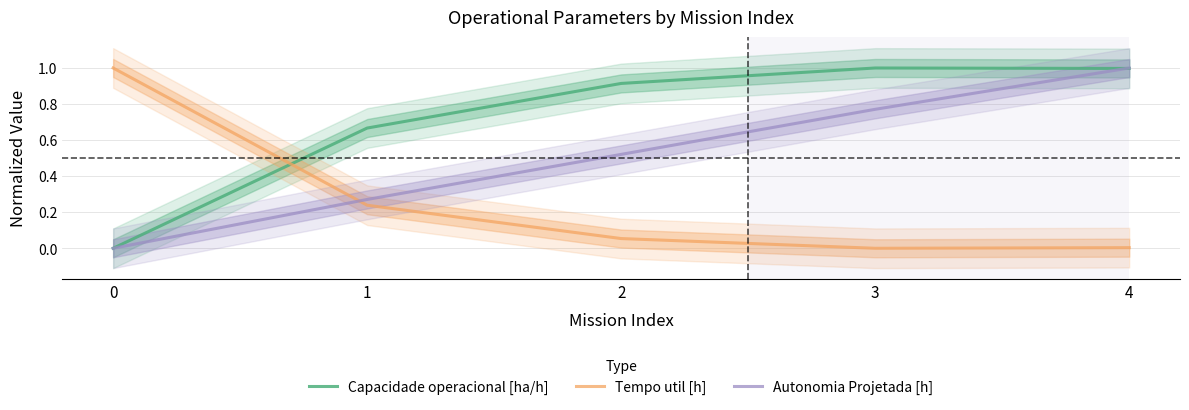

What is the total value across all series at 2?

1.5